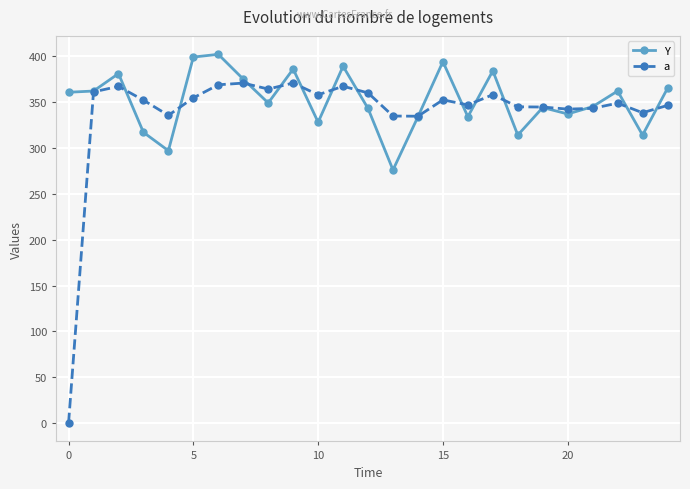

What is the value of the a point at the 2nd from the left?

361.1